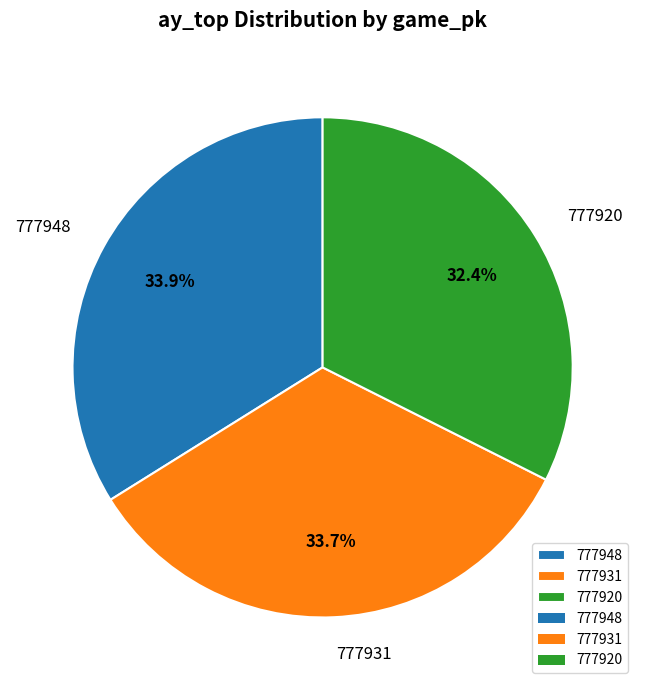

How many segments does this pie chart have?

3